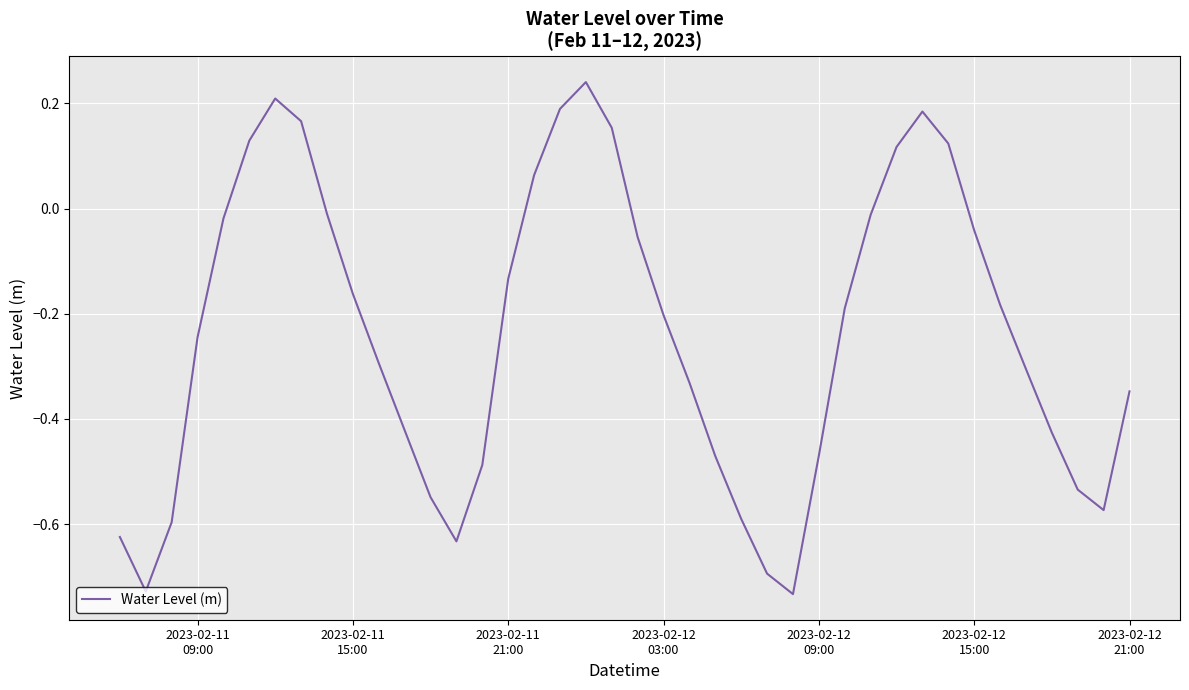

What is the difference between the maximum and minimum values?

1.0